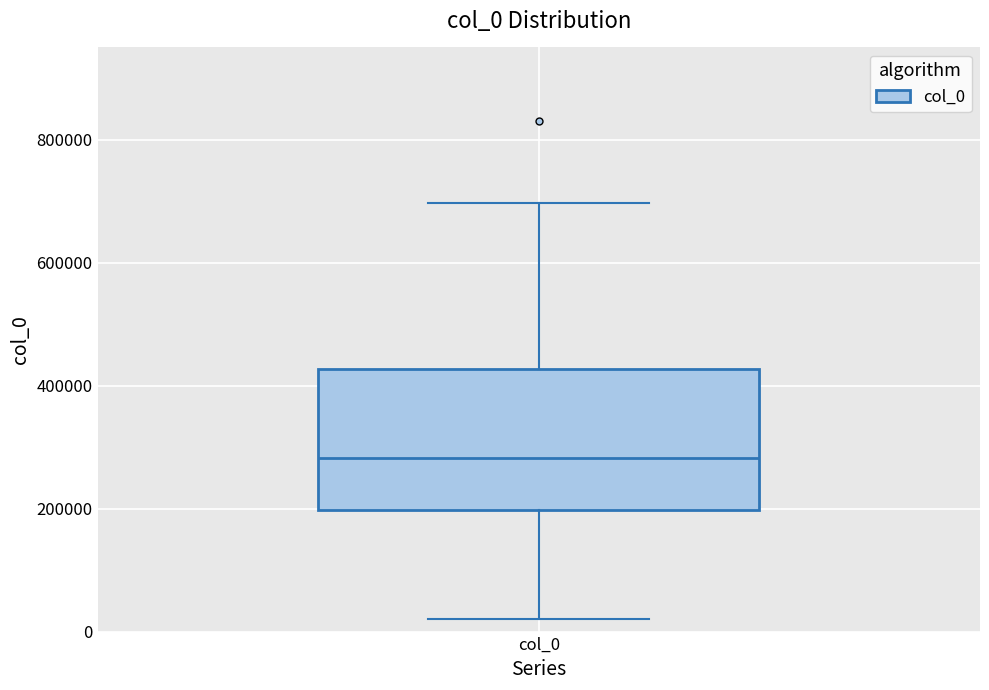

Transcribe this box plot: give where the median line is, the range the box spans, and where the two whiskers end, as read against the y-axis. The values are not printed on the chart, so give them approximately, as read against the axis.

median 280000, box 200000 to 420000, whiskers 20000 to 700000